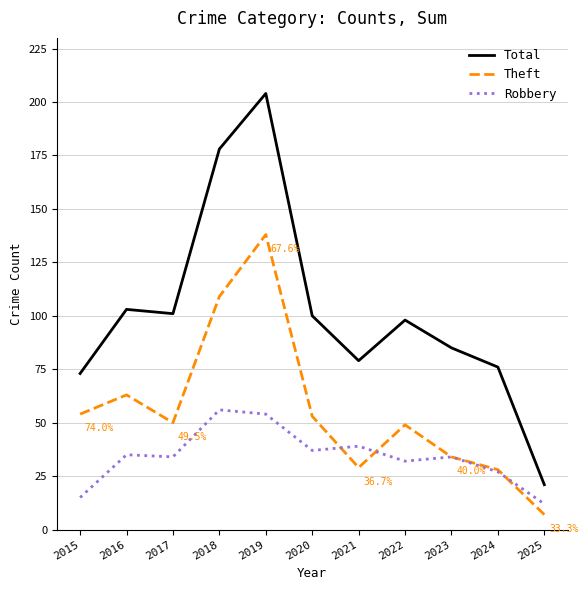

What is the approximate value of Robbery at 2016?

35